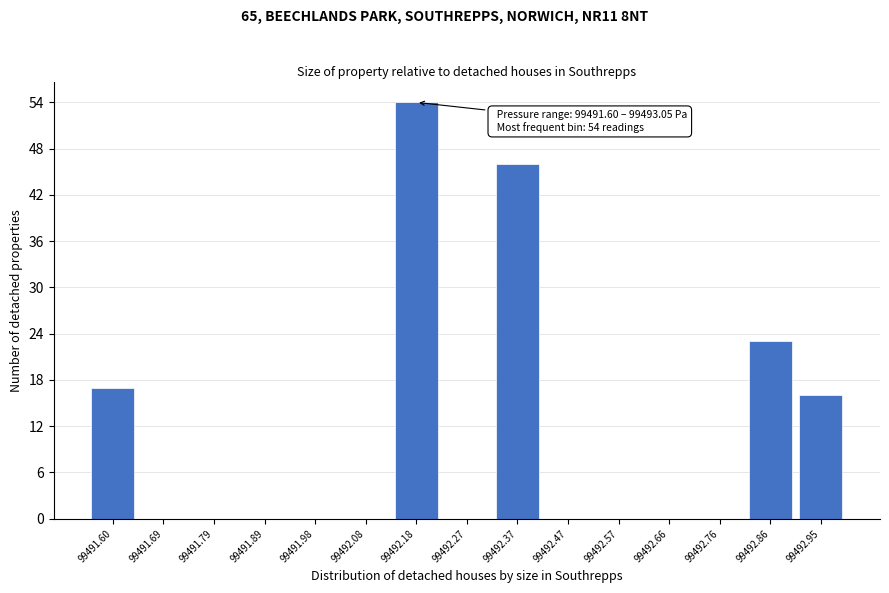

Reading right to left, extract all data points from this chart.

99492.95=16	99492.86=23	99492.76=0	99492.66=0	99492.57=0	99492.47=0	99492.37=46	99492.27=0	99492.18=54	99492.08=0	99491.98=0	99491.89=0	99491.79=0	99491.69=0	99491.60=17